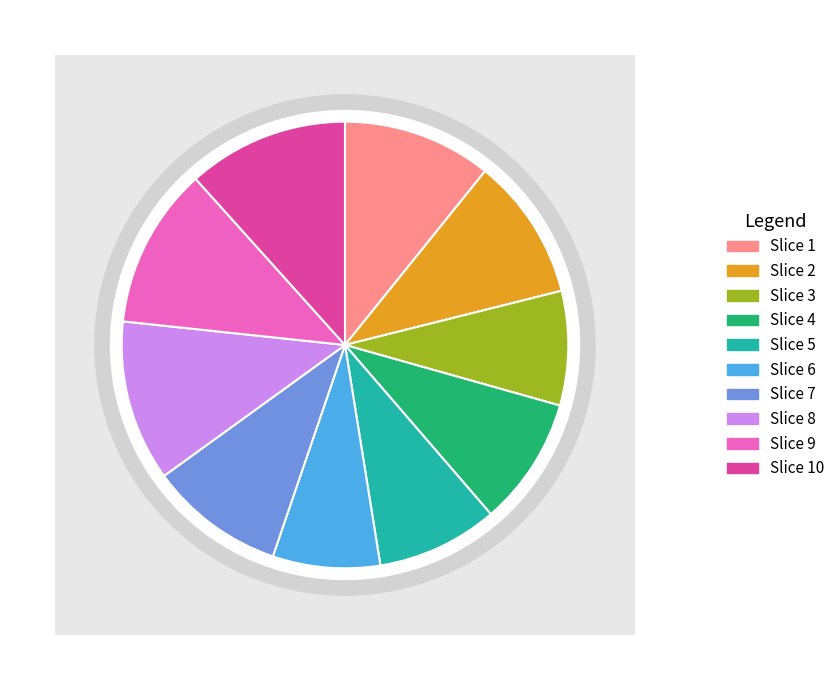

Rank the categories by value from highest to lowest.

8, 9, 10, 1, 2, 7, 4, 5, 3, 6